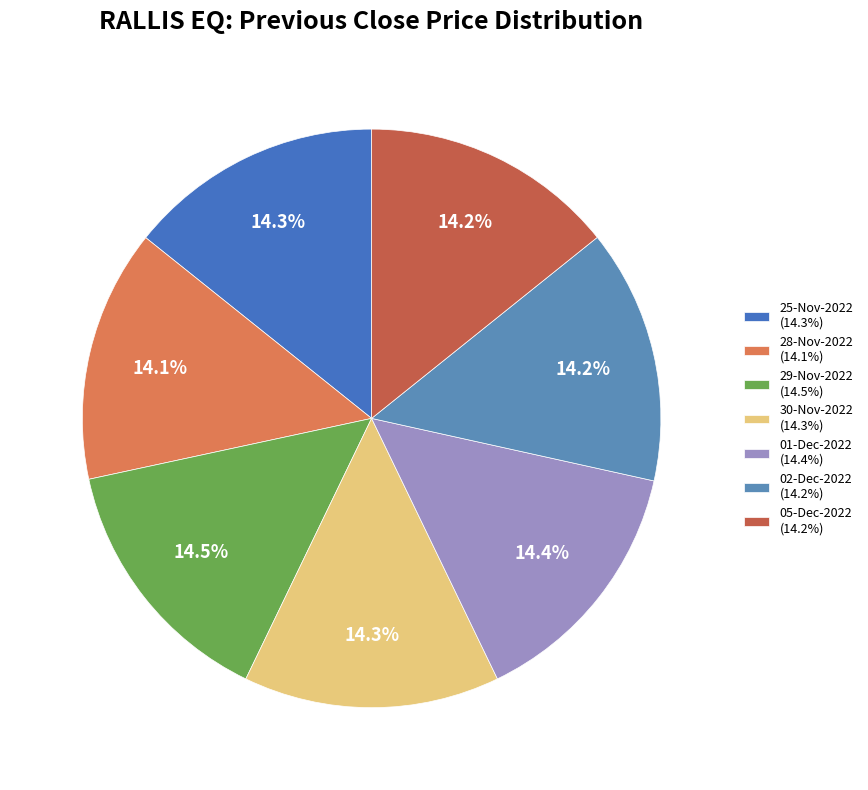

Does 30-Nov-2022 account for over 50% of the chart?

No